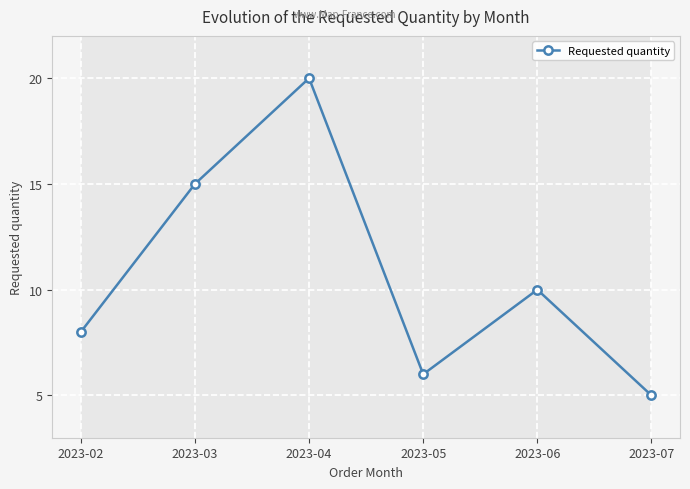

What is the sum of the values at 2023-03 and 2023-04?

35